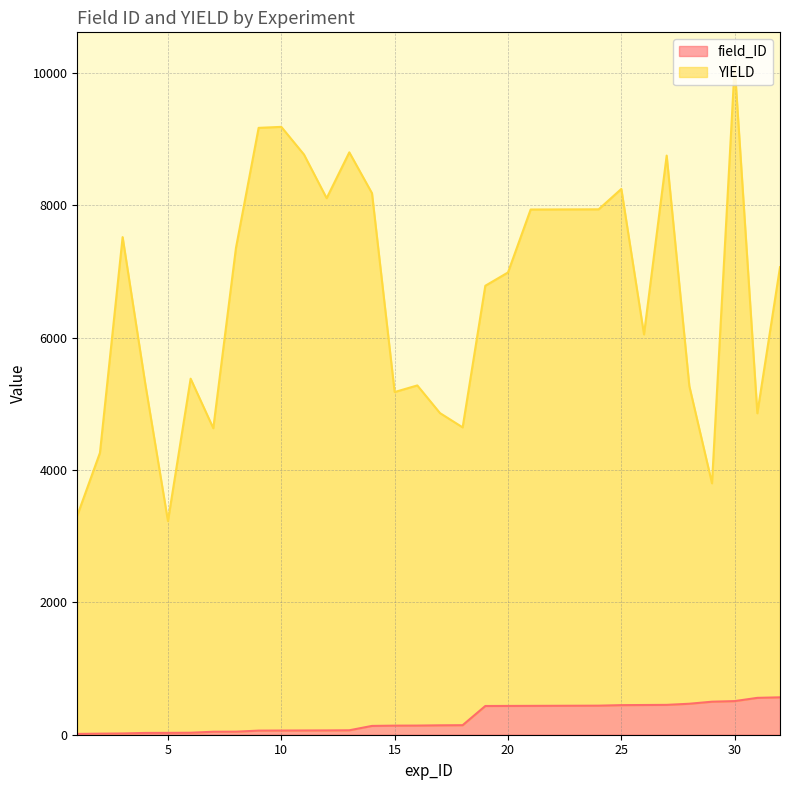

True or false: field_ID has a value of 6 at 1.

False